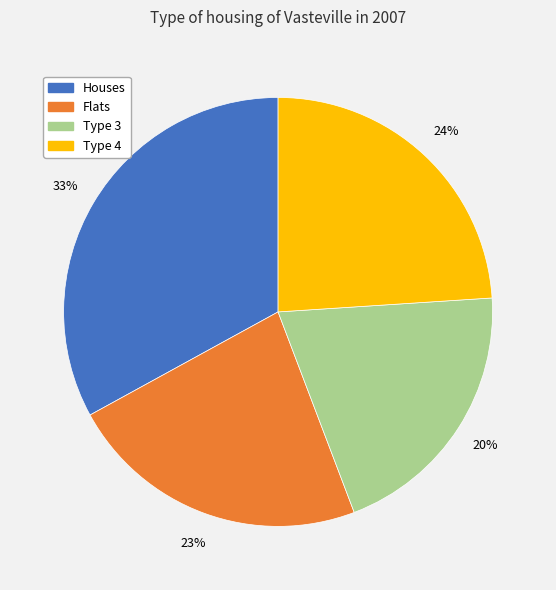

Do Type 3 and Type 4 together represent more than half of the pie?

No